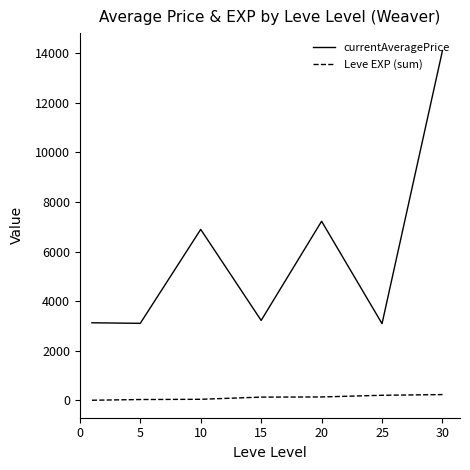

What is the difference between the maximum and minimum values in the currentAveragePrice series?

11009.7